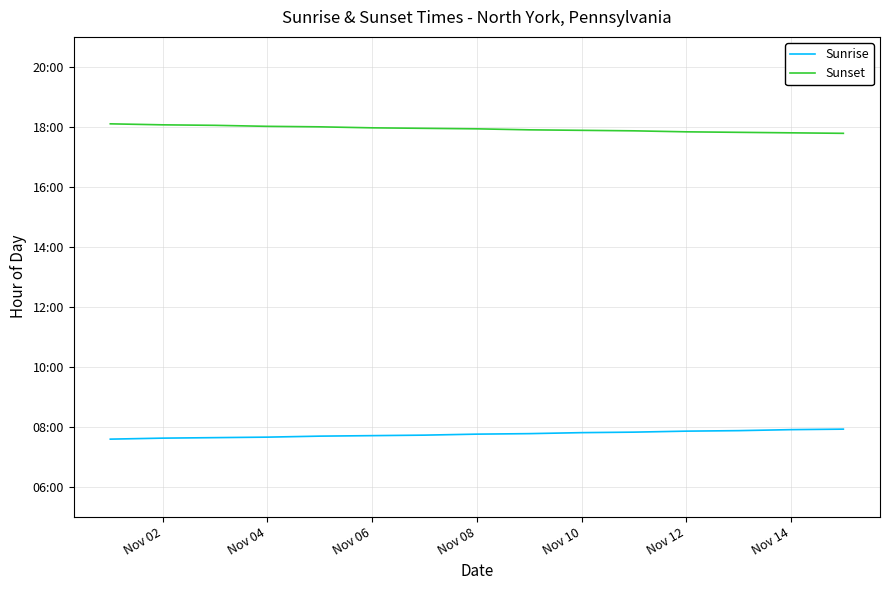

Reading left to right, transcribe all the data shown in this chart.

Sunrise: 7.6	7.6	7.6	7.7	7.7	7.7	7.7	7.8	7.8	7.8	7.8	7.8	7.9	7.9	7.9
Sunset: 18.1	18.1	18.1	18.0	18.0	18.0	17.9	17.9	17.9	17.9	17.9	17.8	17.8	17.8	17.8